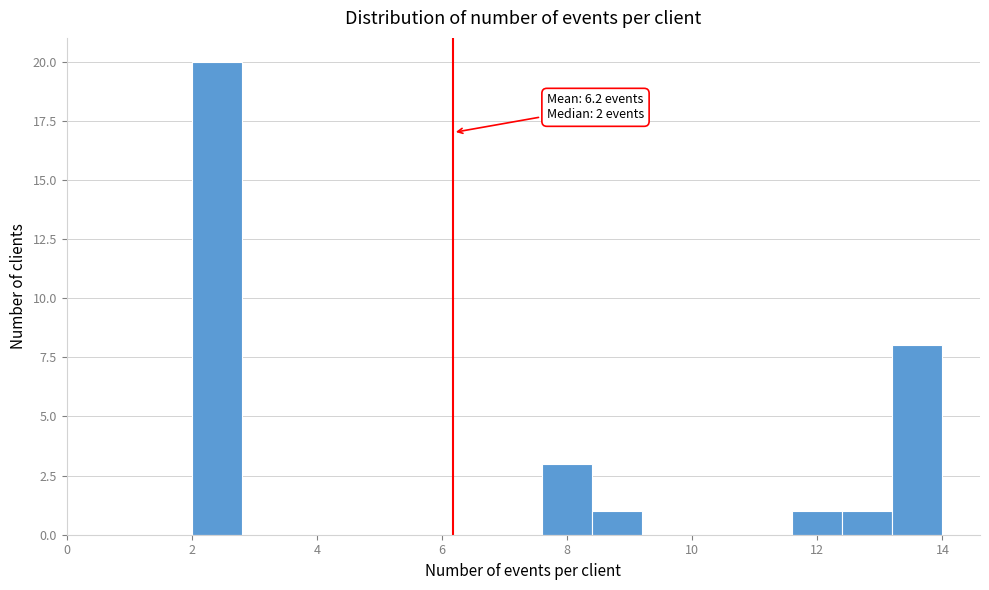

Which range on the x-axis has the tallest bar?

2.0 to 2.8